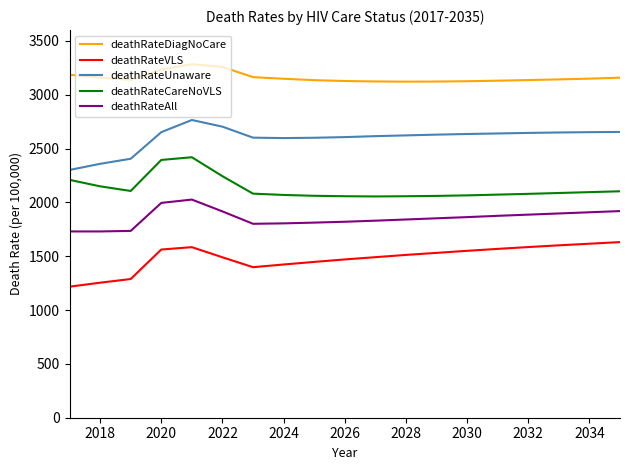

What is the difference between the maximum and minimum values in the deathRateAll series?

296